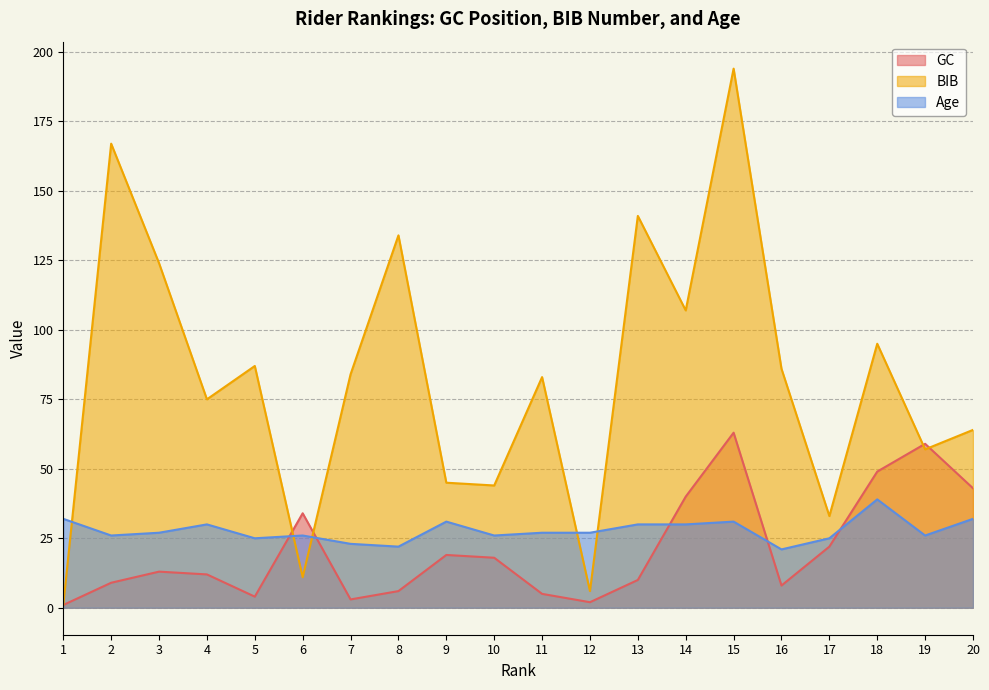

Is the value of BIB at 16 greater than the value of Age at 3?

Yes